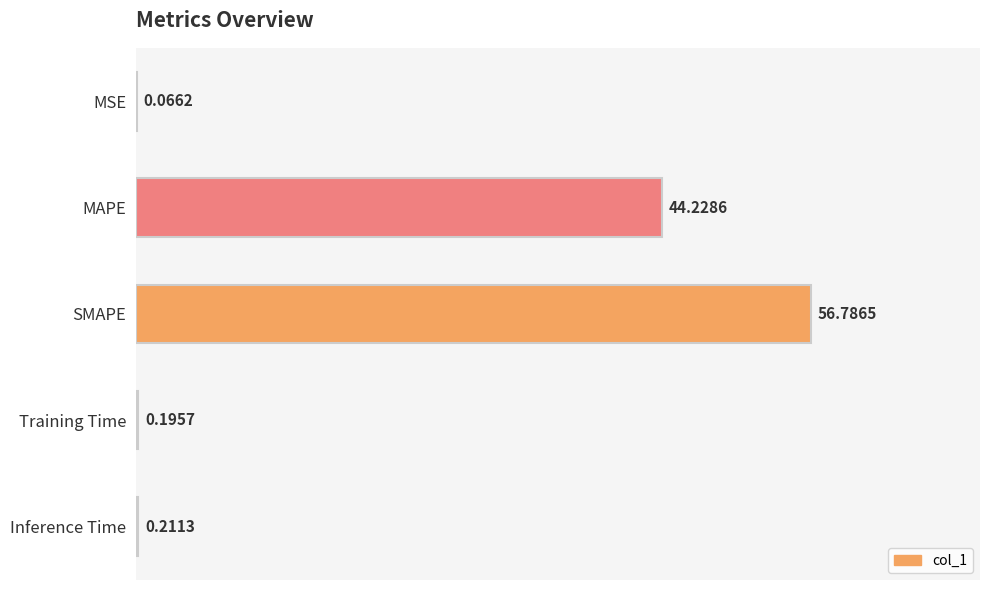

At which label is the value closest to 28?

MAPE